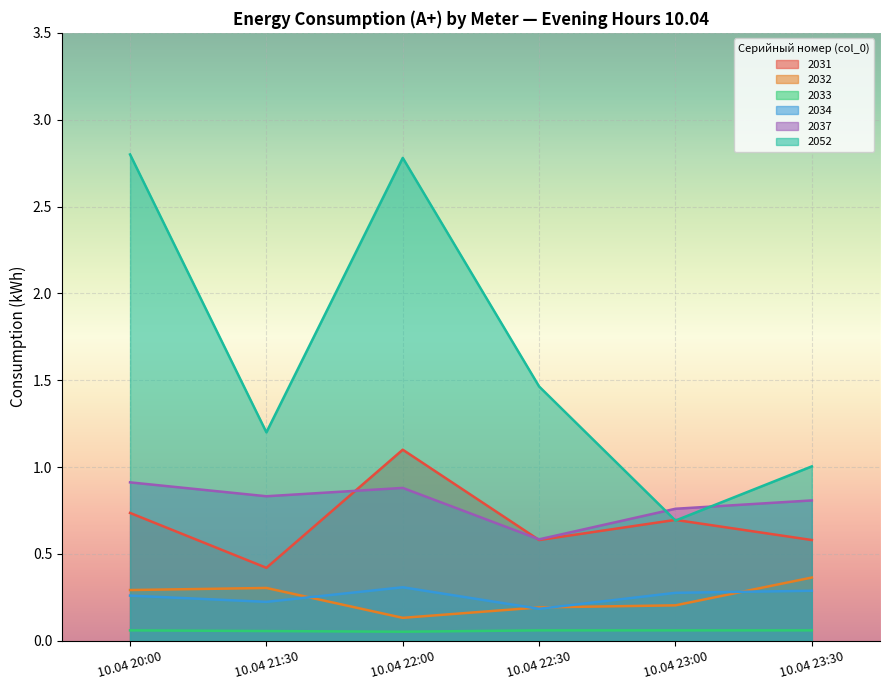

Which series has the largest range (max minus min)?

2052